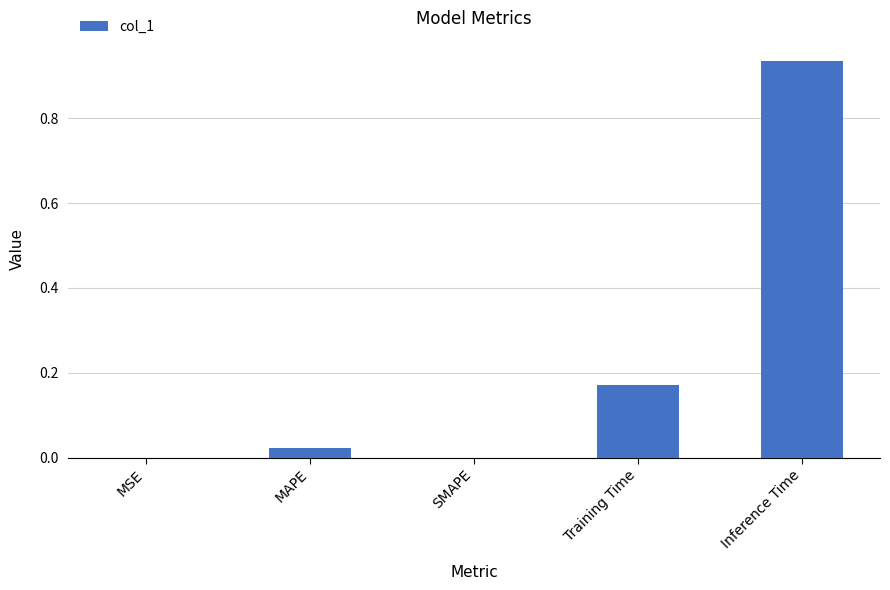

The chart shows a value of 0.0 at SMAPE. True or false?

True